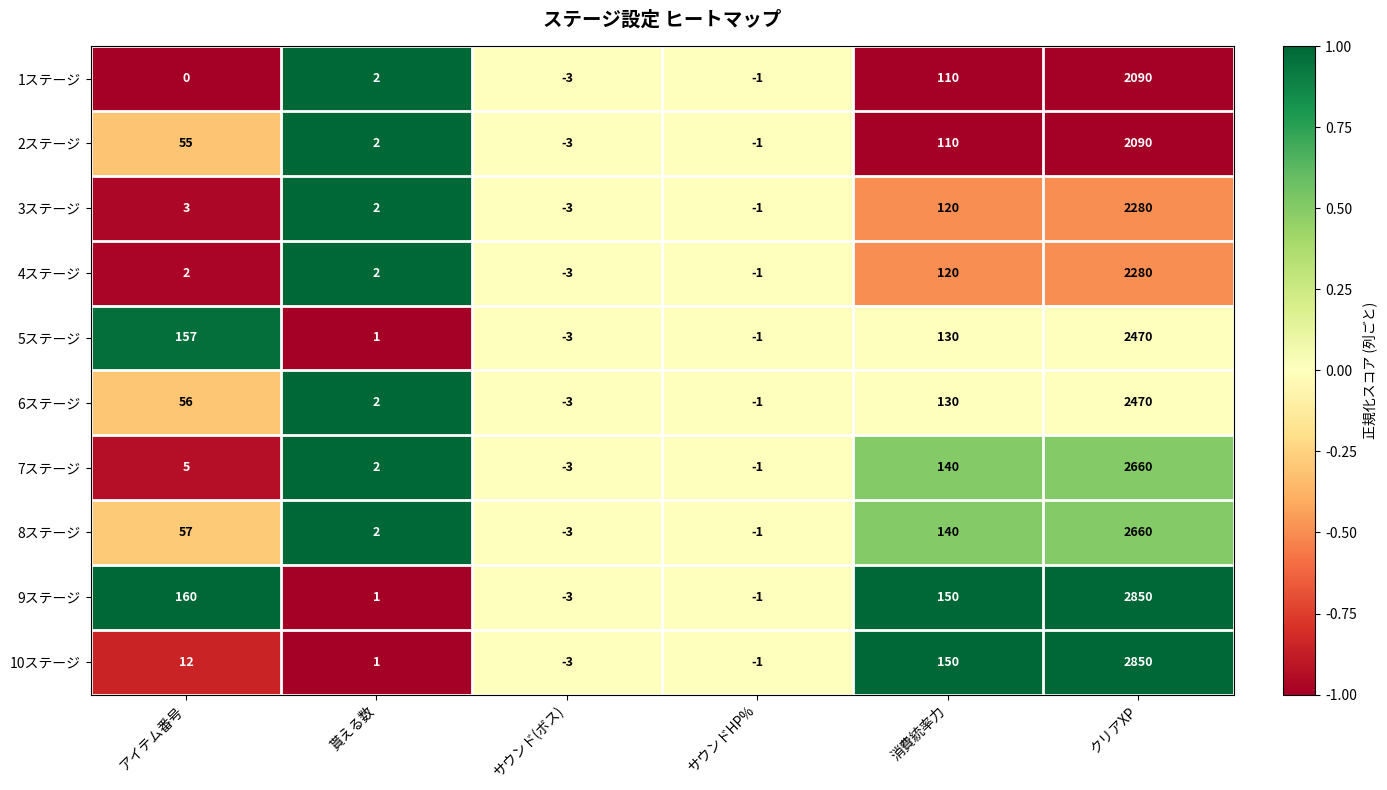

The 7ステージ series shows 2660 at クリアXP. True or false?

True